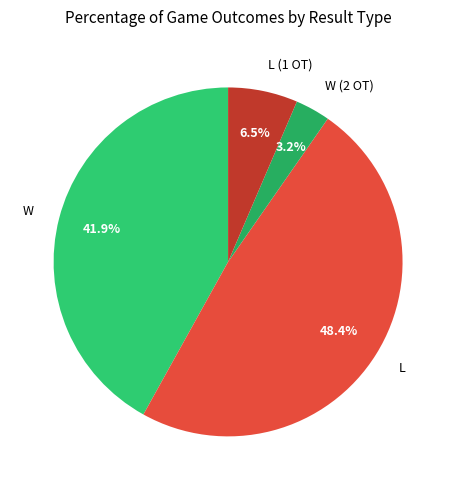

Which category has the biggest portion of the pie?

L